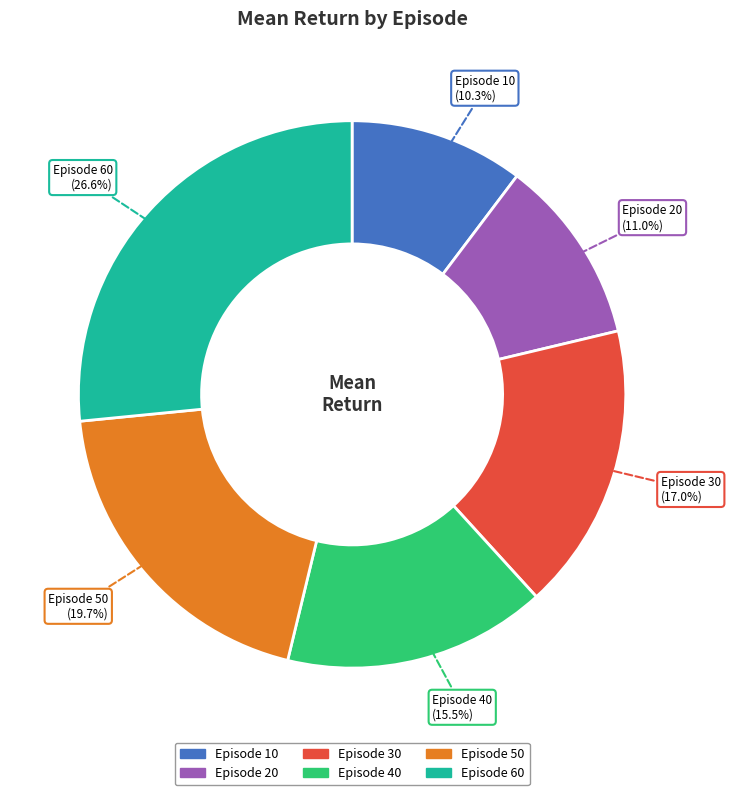

Is there any slice that represents more than half of the pie?

No